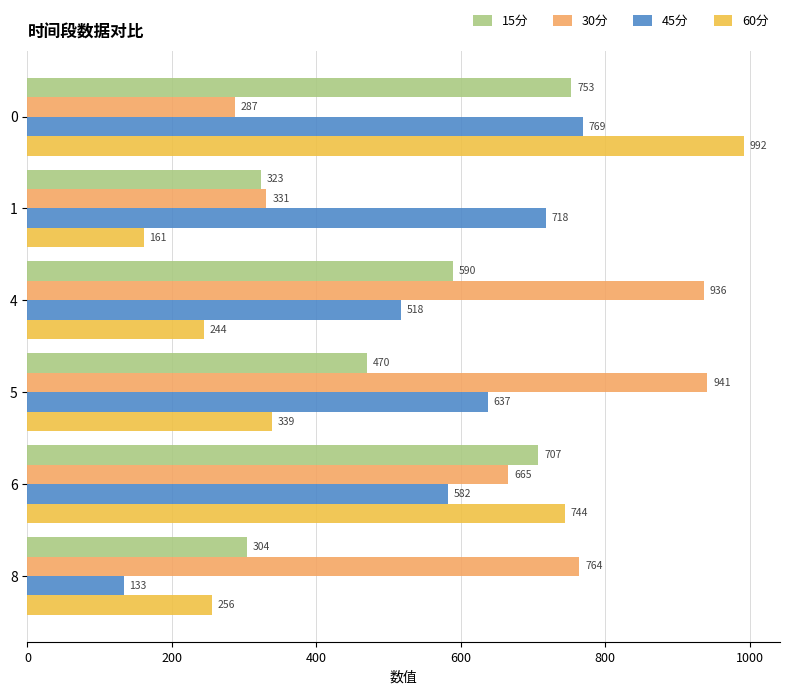

Which series has the largest total across all categories?

30分